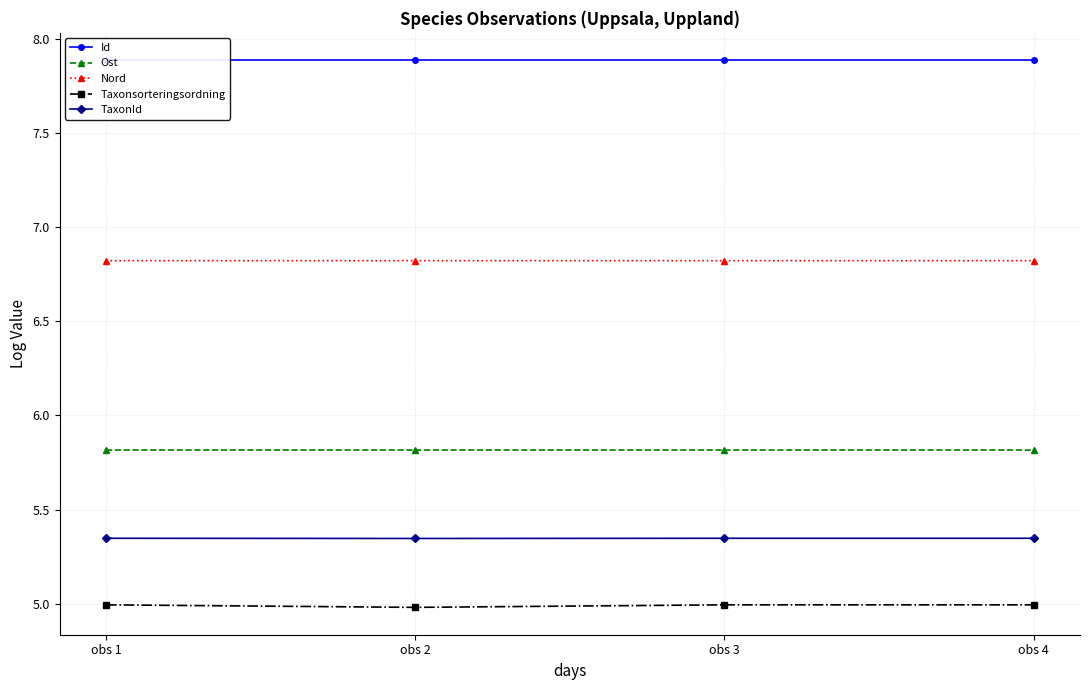

Rank the series by their maximum value, from lowest to highest.

Taxonsorteringsordning, TaxonId, Ost, Nord, Id